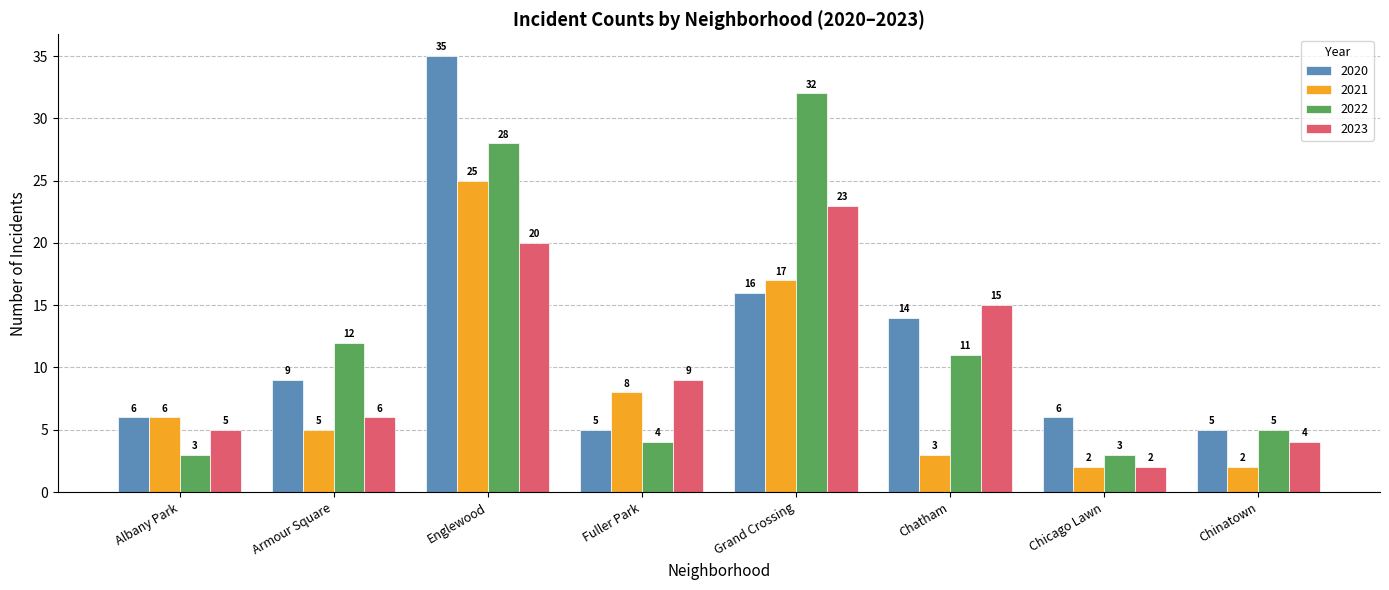

Which series has the largest range (max minus min)?

2020